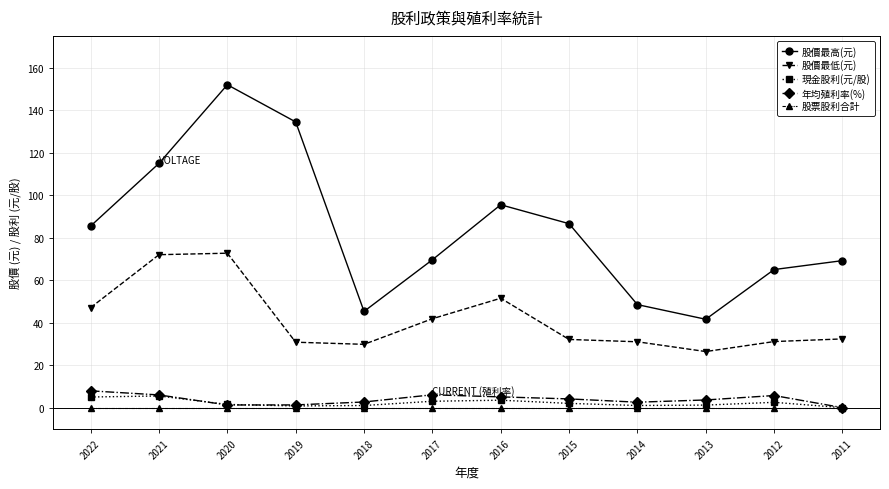

True or false: 年均殖利率(%) and 股價最低(元) cross at least once.

False